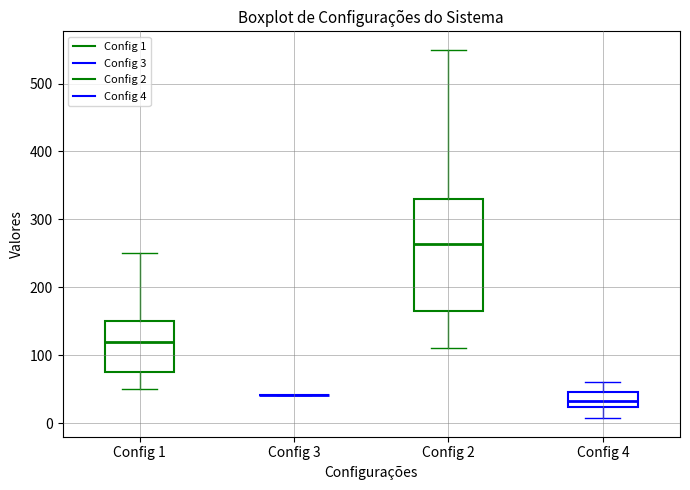

Reading left to right, transcribe this box plot: for each box, give where its median line is, the range the box spans, and where its two whiskers end, as read against the y-axis. The values are not printed on the chart, so give them approximately, as read against the axis.

Config 1: median 120, box 80 to 150, whiskers 50 to 250
Config 3: box collapsed to a line at 40, whiskers 40 to 40
Config 2: median 260, box 160 to 330, whiskers 110 to 550
Config 4: median 30, box 20 to 50, whiskers 10 to 60